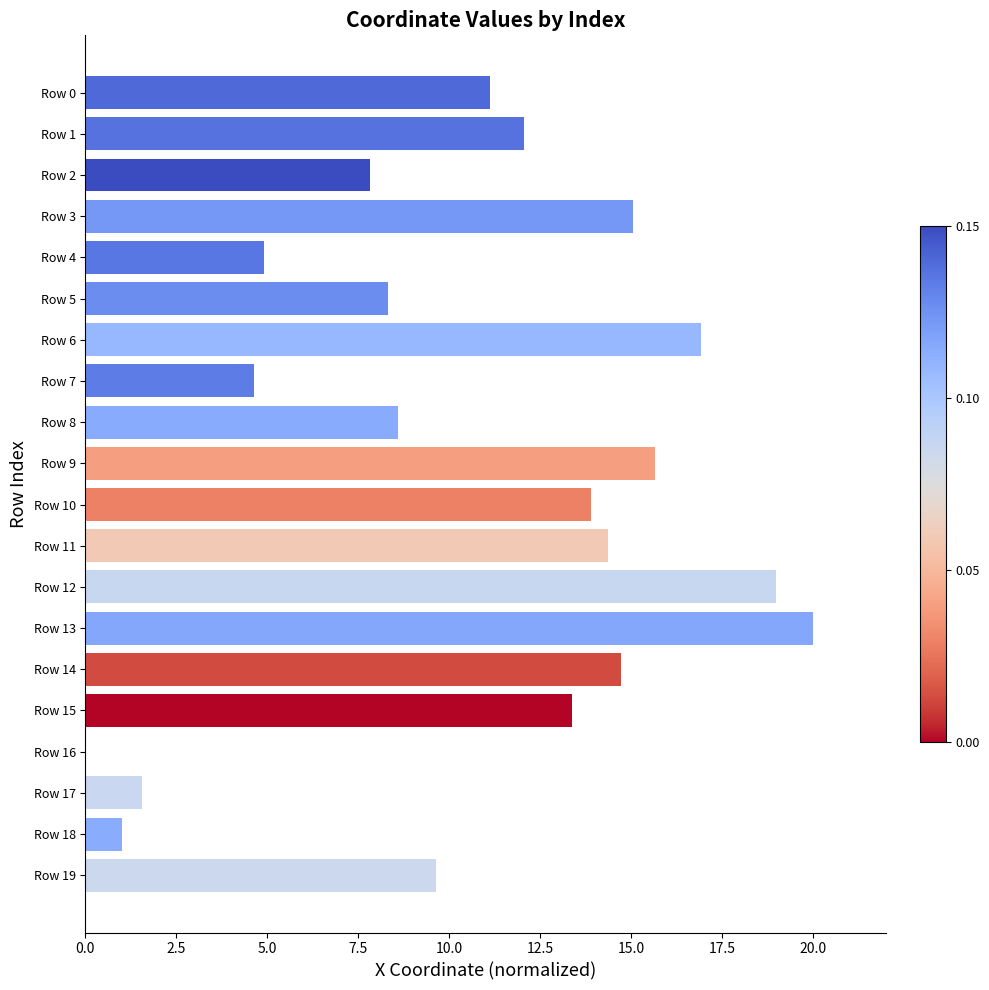

What value does the data have at Row 6?

16.9